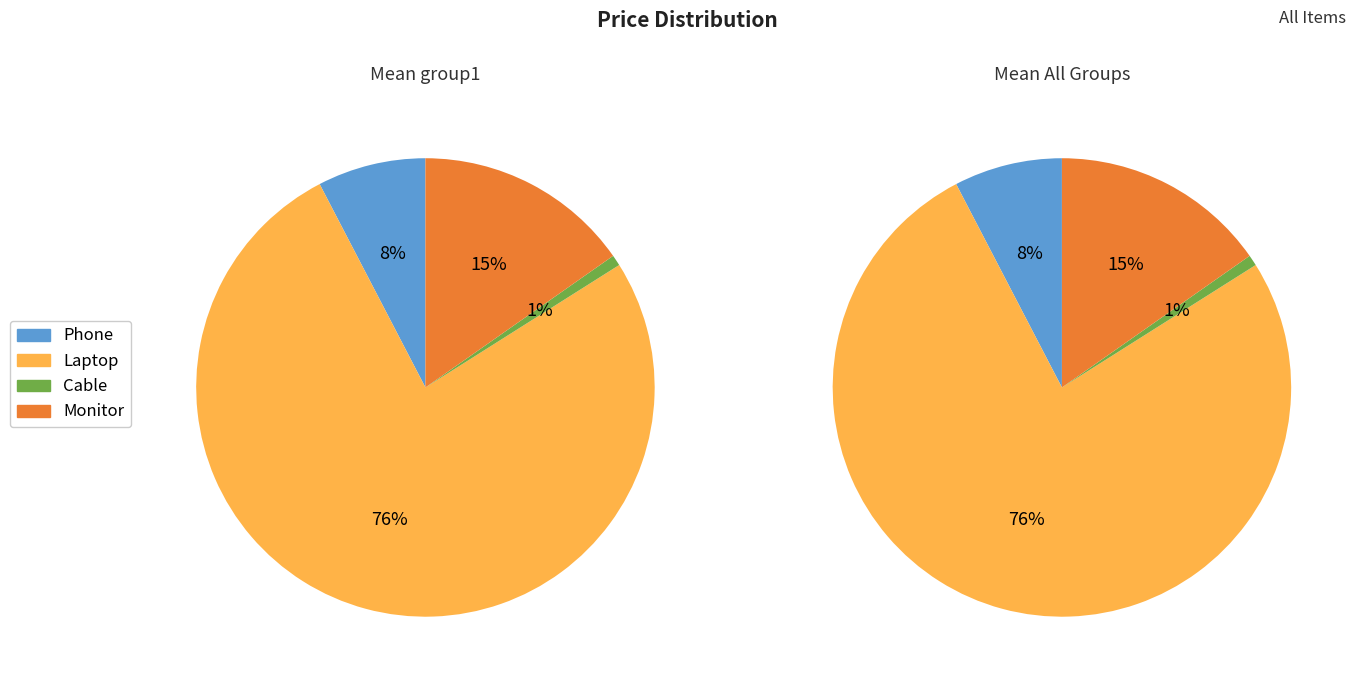

Which category has the biggest portion of the pie?

Laptop